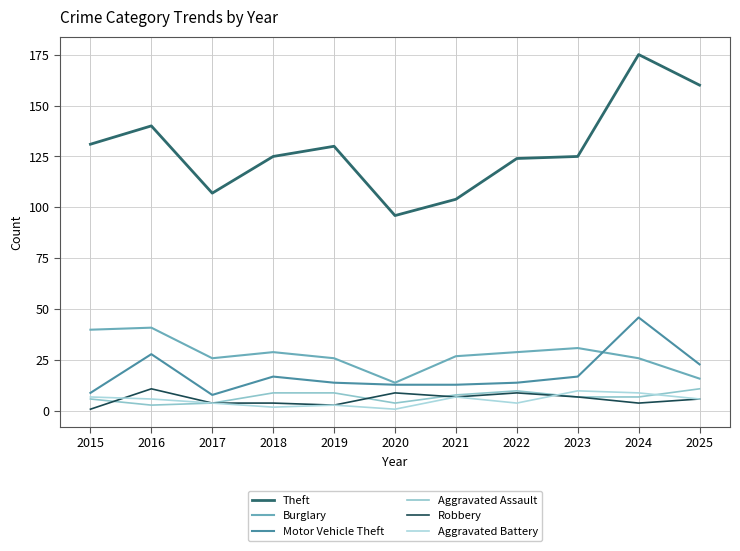

What is the sum of all Aggravated Battery values?

59